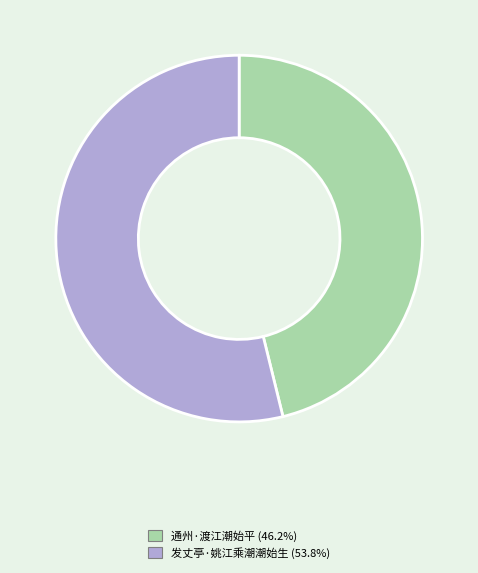

Which category has the smallest portion of the pie?

通州·渡江潮始平